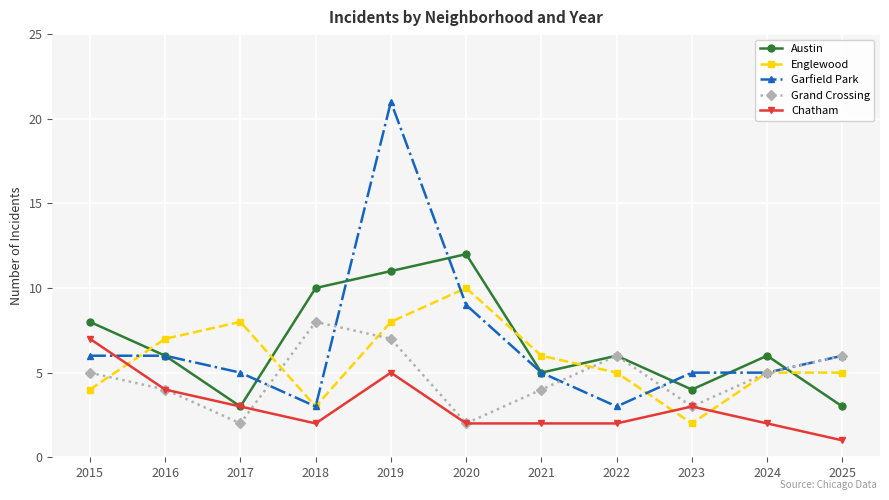

The value of Garfield Park at 2015 is 2. True or false?

False